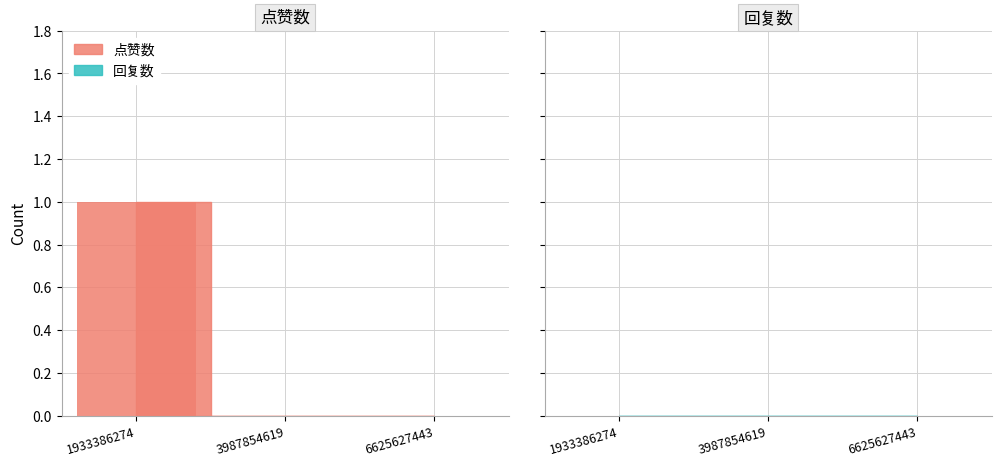

Rank the categories by value from lowest to highest.

3987854619, 6625627443, 1933386274